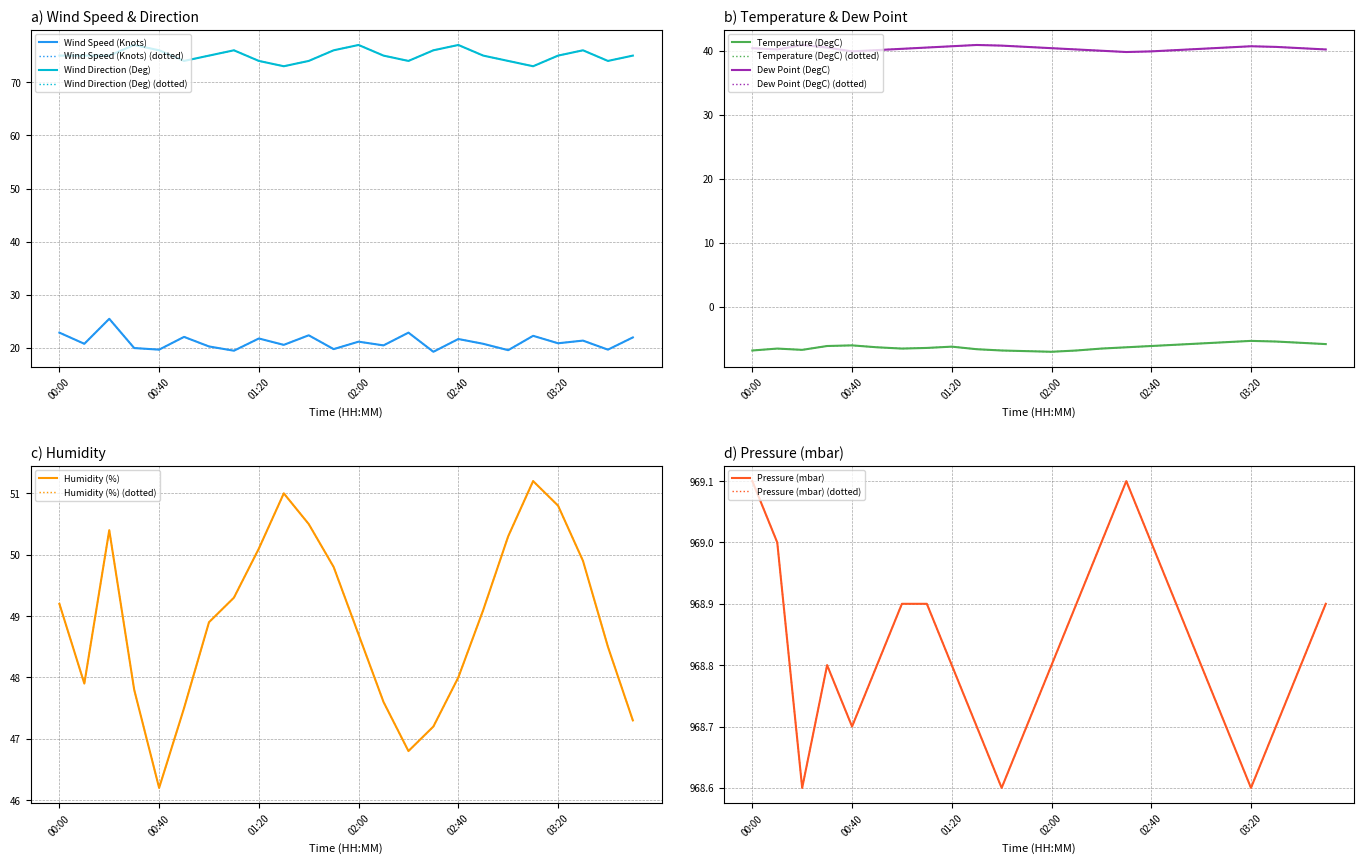

What is the approximate value of Pressure (mbar) at 01:30?

968.7